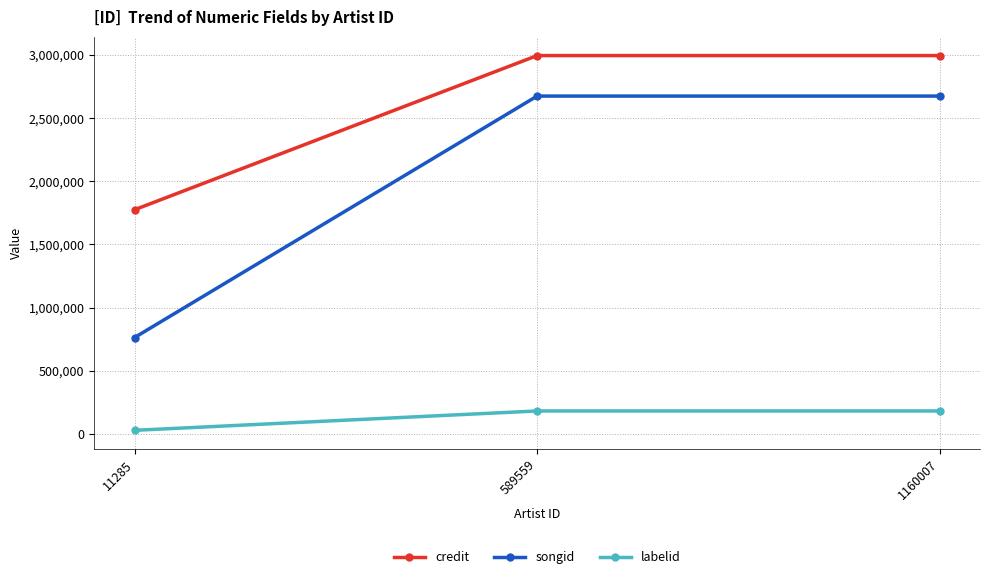

Reading right to left, transcribe all the data shown in this chart.

credit: 1160007=2994825	589559=2994825	11285=1774784
songid: 1160007=2674418	589559=2674418	11285=763444
labelid: 1160007=182493	589559=182493	11285=29233